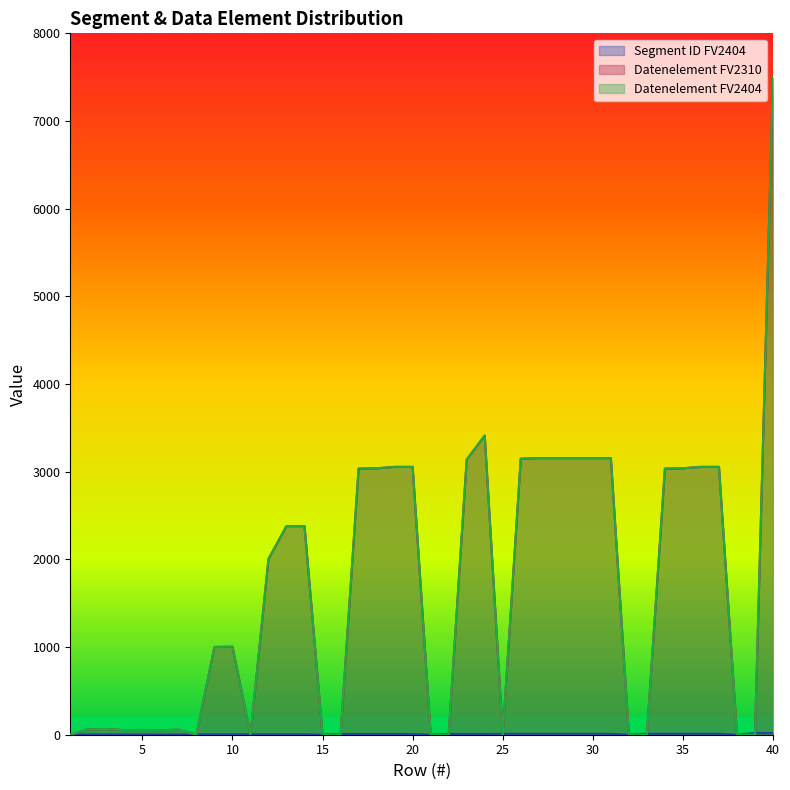

List the series in order of their peak value, highest first.

Datenelement FV2310, Datenelement FV2404, Segment ID FV2404